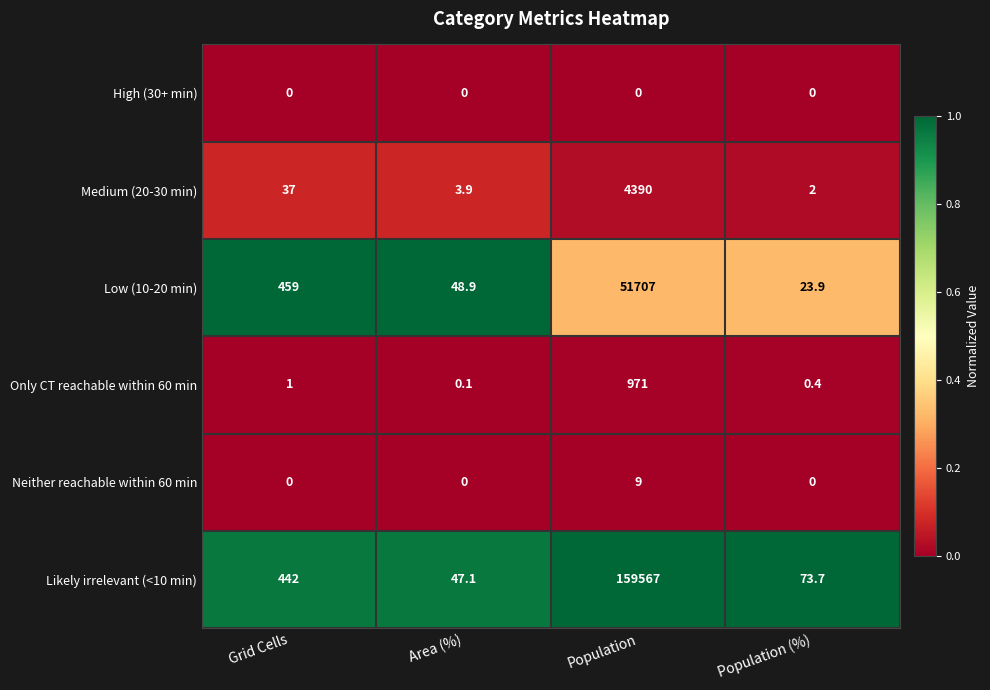

Is it true that Medium (20-30 min) equals 37.0 at Grid Cells?

True